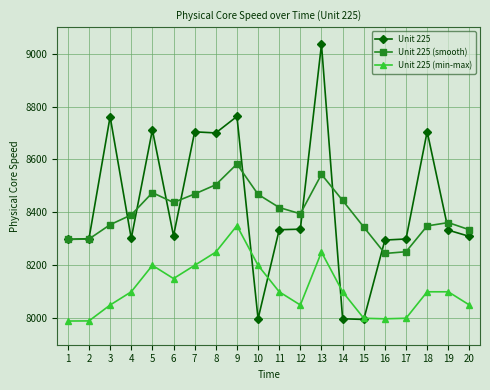

What is the difference between the highest and lowest values at 1?

308.5